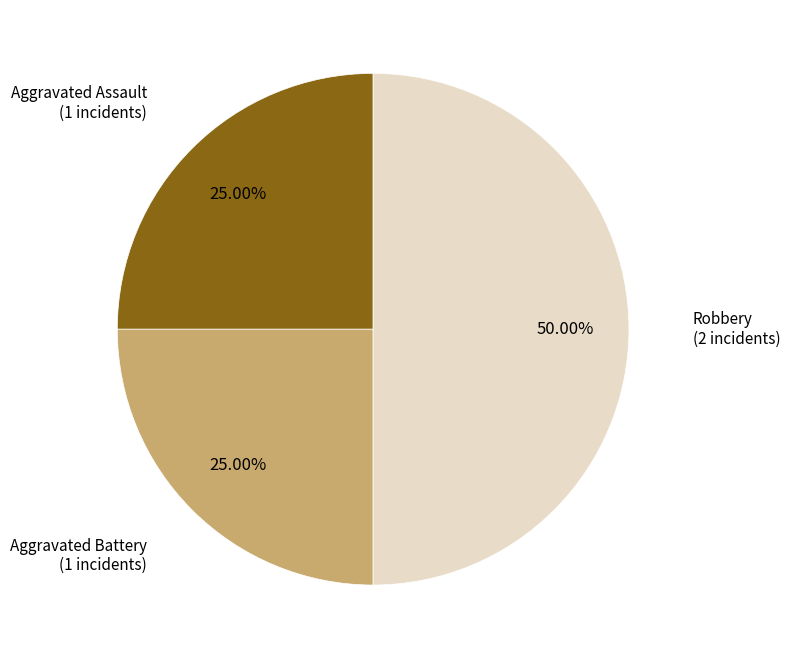

Which category has the biggest portion of the pie?

Robbery